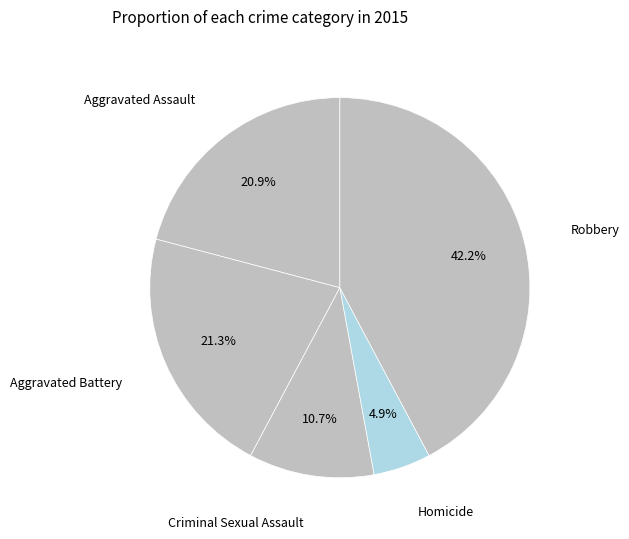

To the nearest percent, what percentage of the pie is Criminal Sexual Assault?

11%